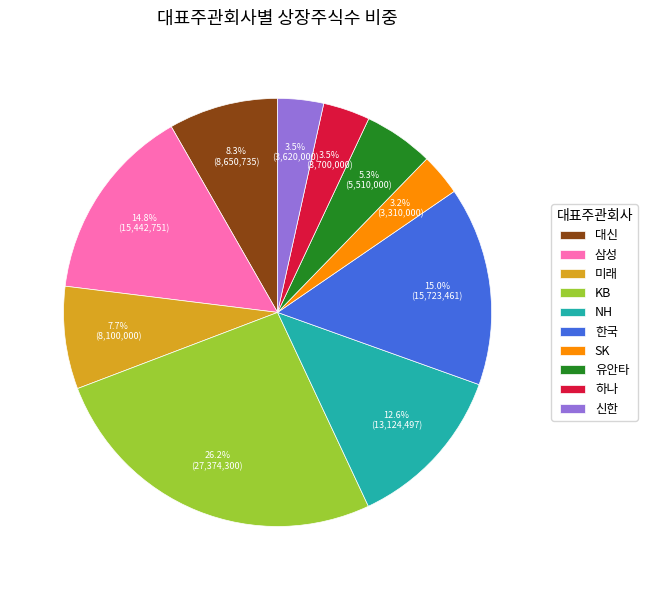

How many slices are in this pie chart?

10